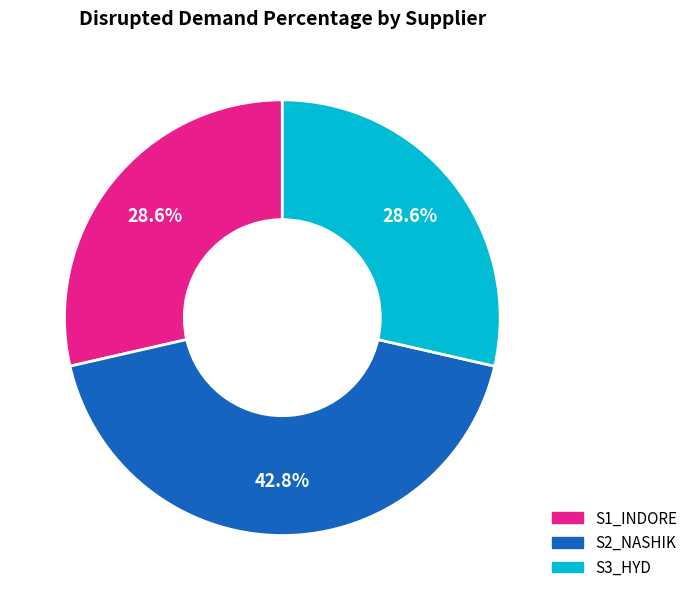

Combined, what portion of the pie is S2_NASHIK and S3_HYD?

71.4%